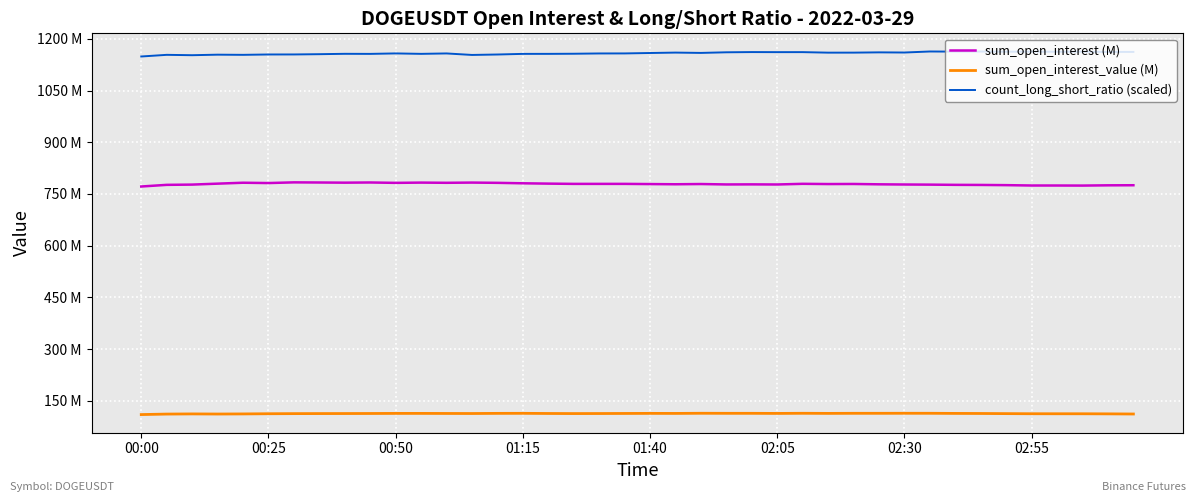

Does the chart have visible grid lines?

Yes